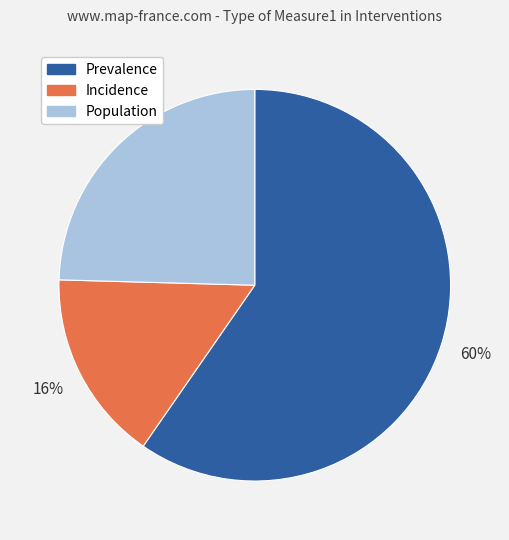

Do Incidence and Prevalence together represent more than half of the pie?

Yes